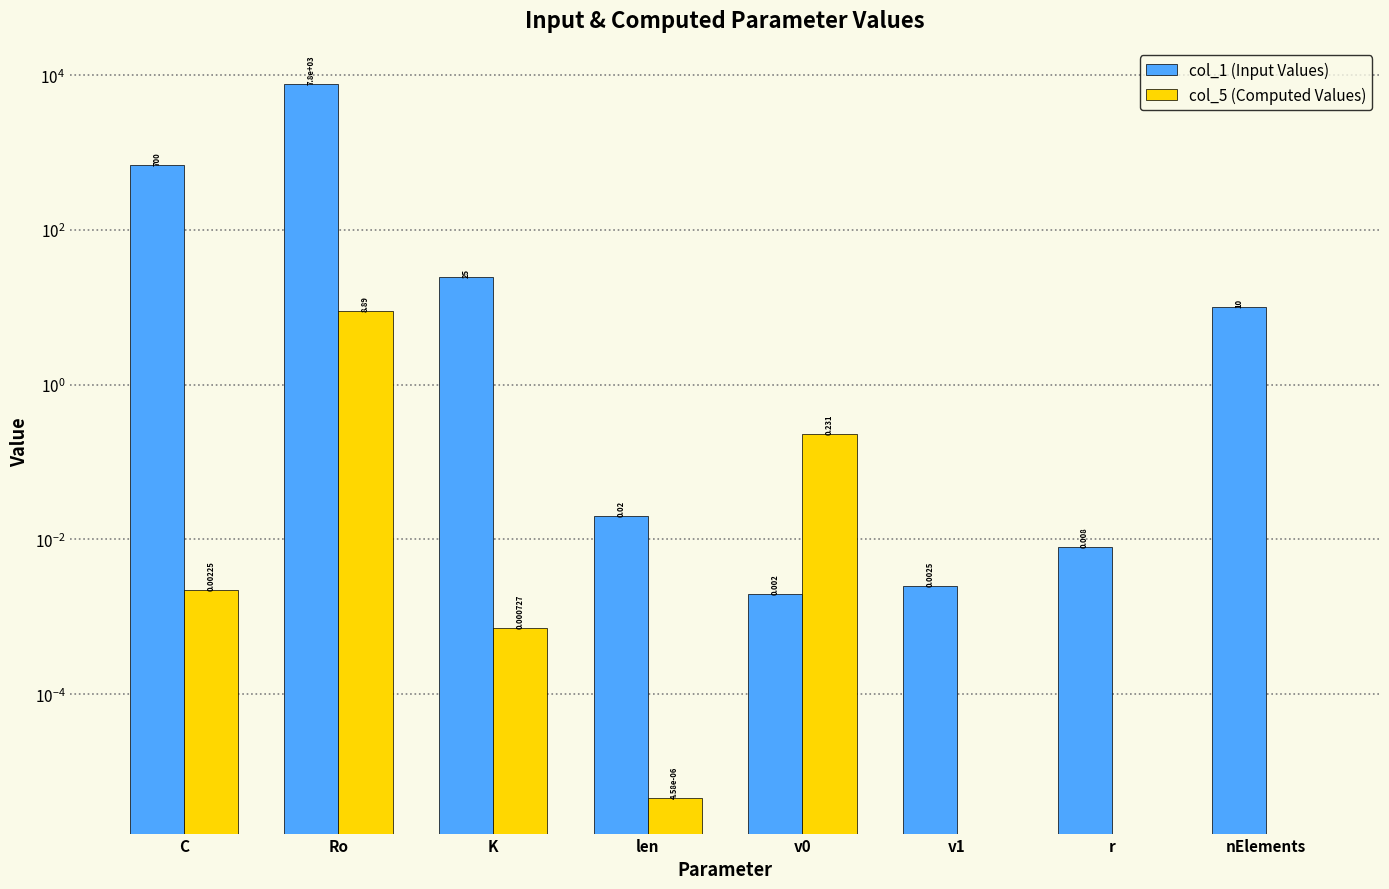

True or false: col_1 (Input Values) has a value of 0.0 at v0.

True